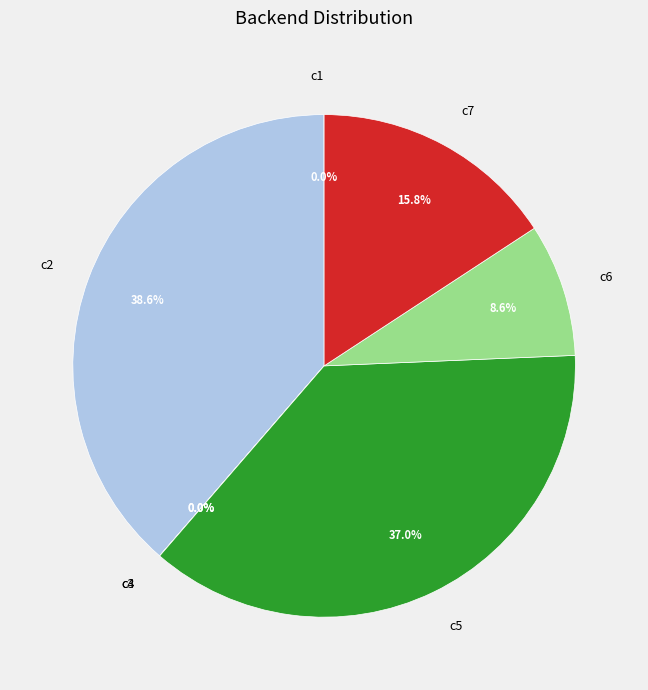

Which category has the biggest portion of the pie?

c2